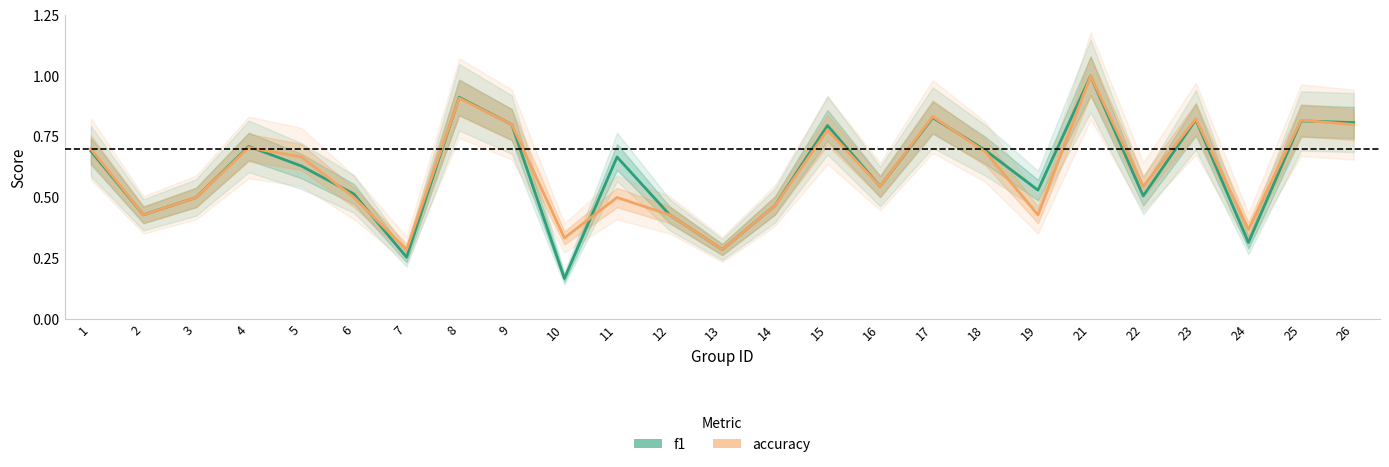

At which category is the sum across all series the highest?

21